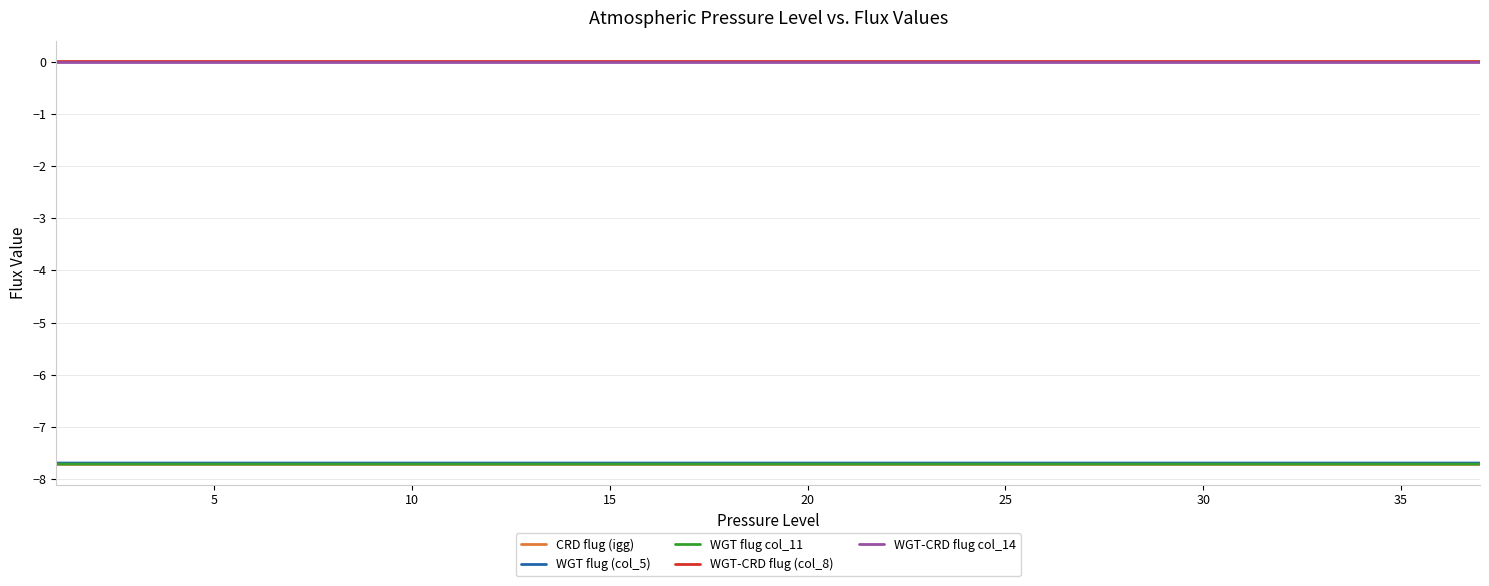

What is the lowest value of the WGT flug col_11 series?

-7.7